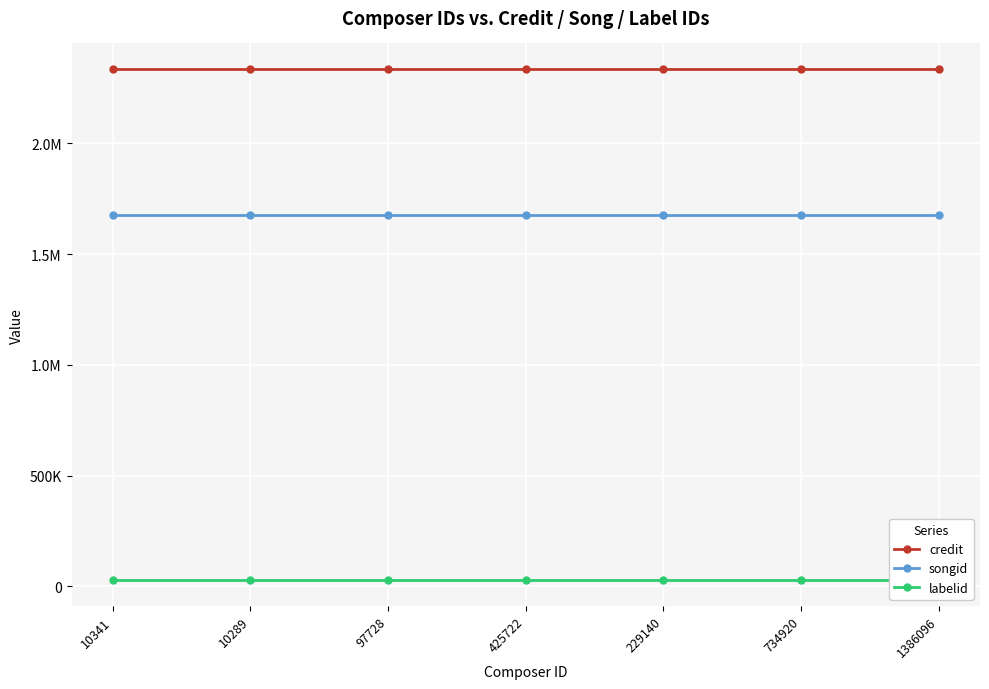

Which category has the highest value in the credit series?

10341